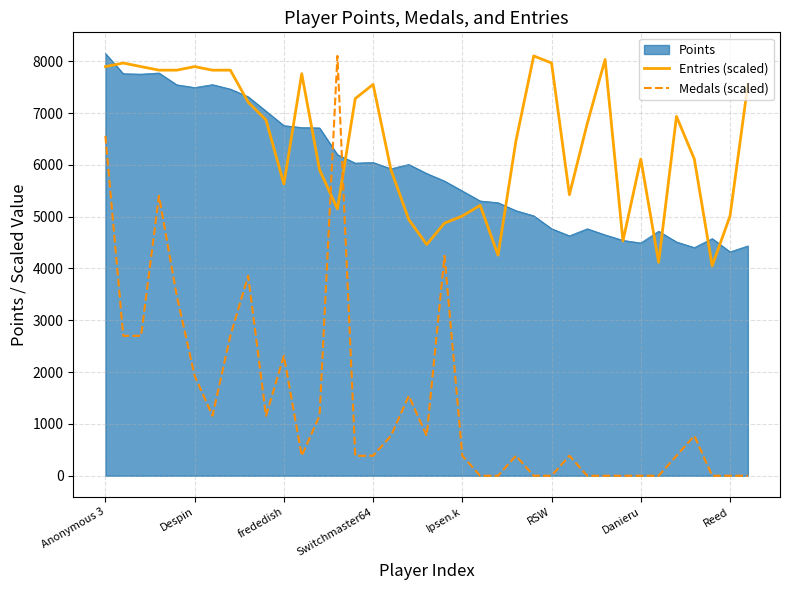

Which series has the largest total across all categories?

Entries (scaled)